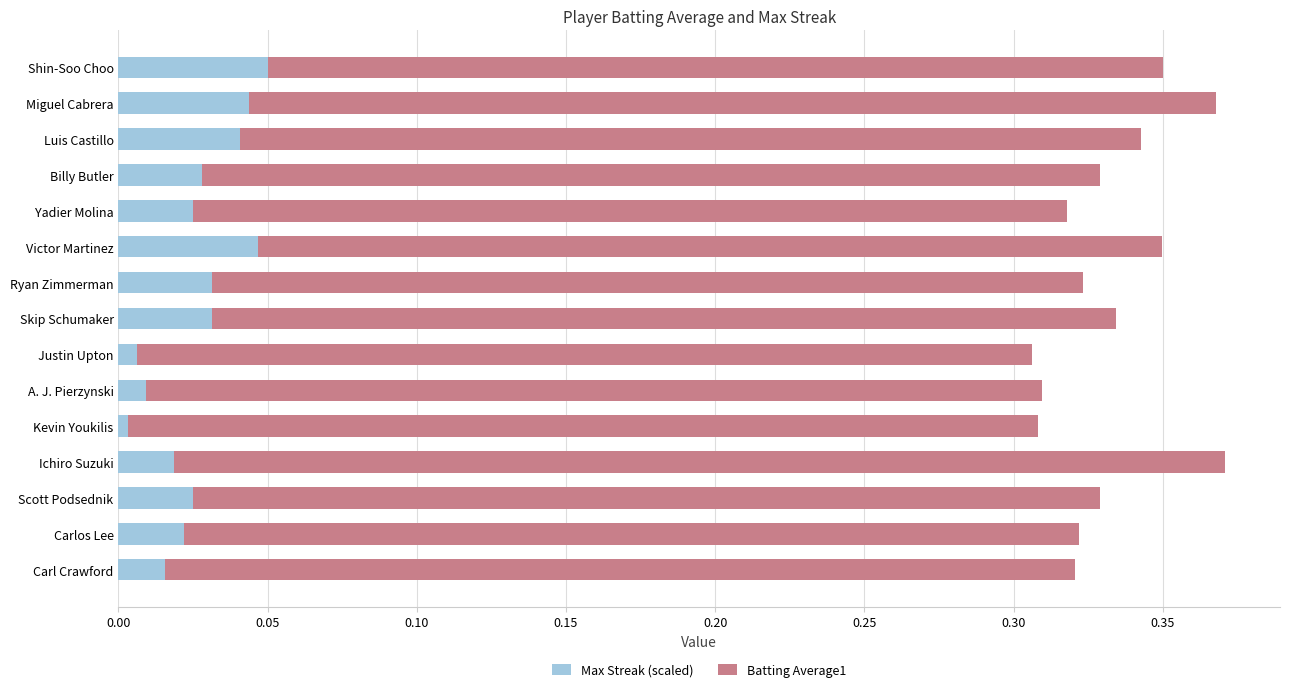

The Max Streak (scaled) series shows 0.0 at Victor Martinez. True or false?

True